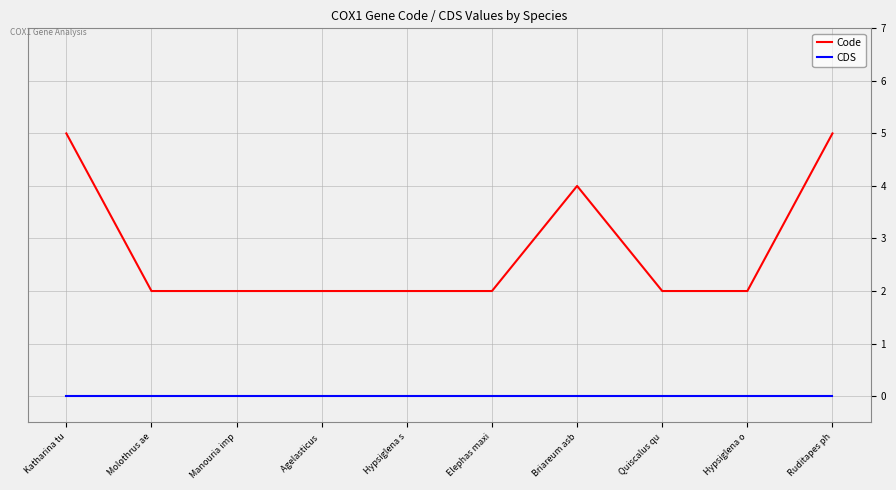

Does the chart display data point markers on the line(s)?

No